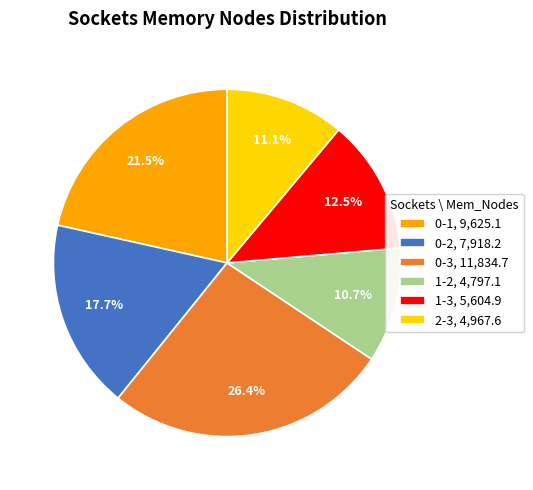

Between 1-2, 4,797.1 and 0-1, 9,625.1, which is larger?

0-1, 9,625.1